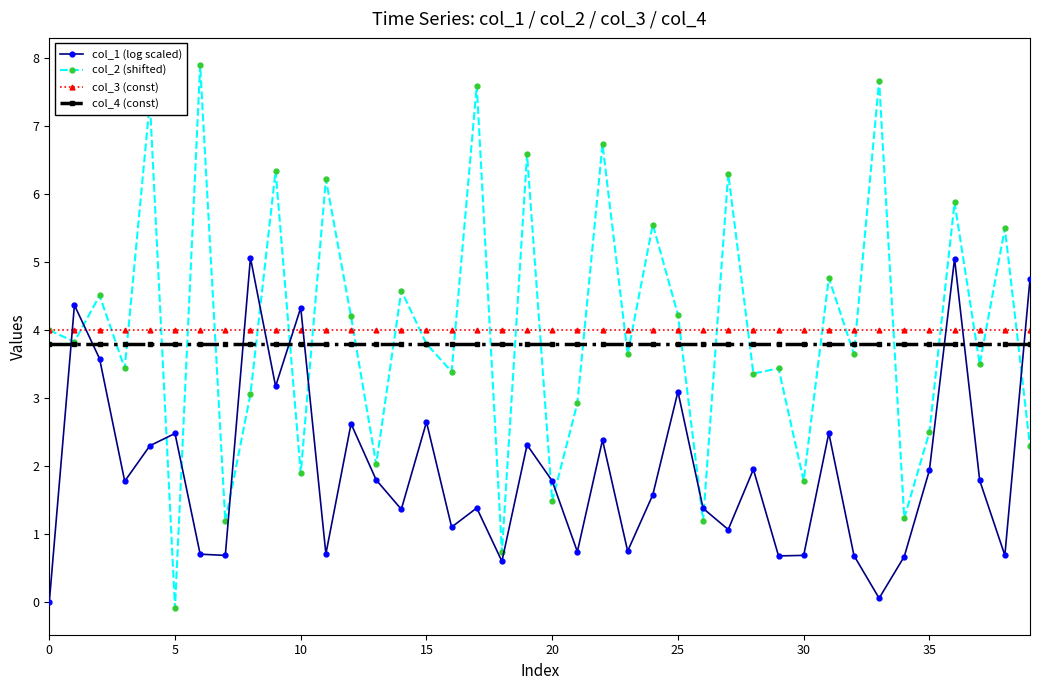

What is the highest value of the col_3 (const) series?

4.0